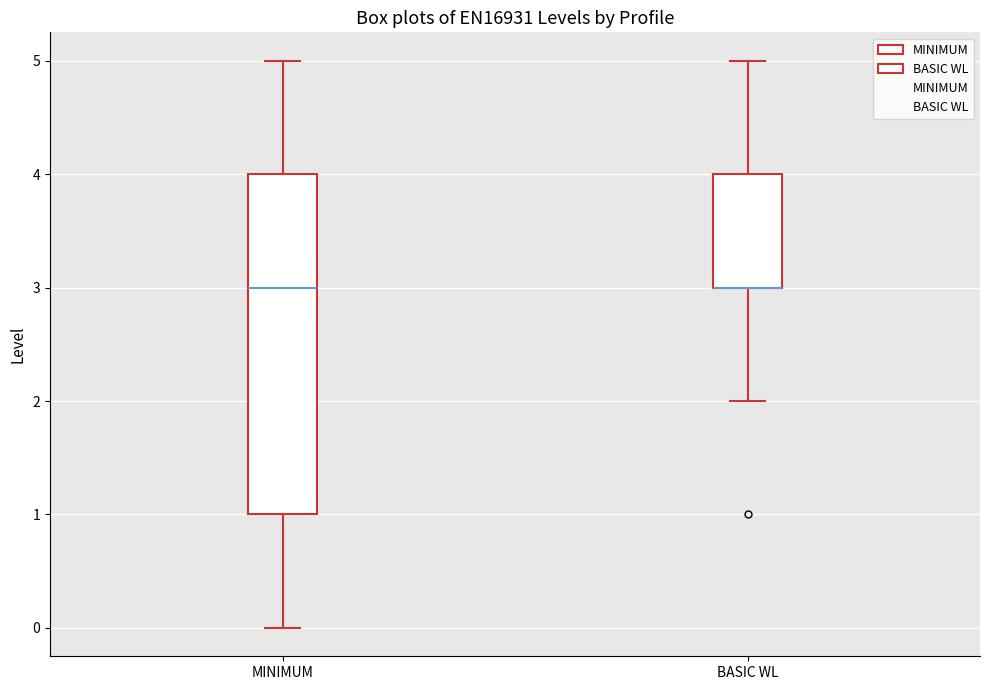

Where does the upper whisker of the box for BASIC WL end on the y-axis? The values are not printed on the chart, so give them approximately, as read against the axis.

5